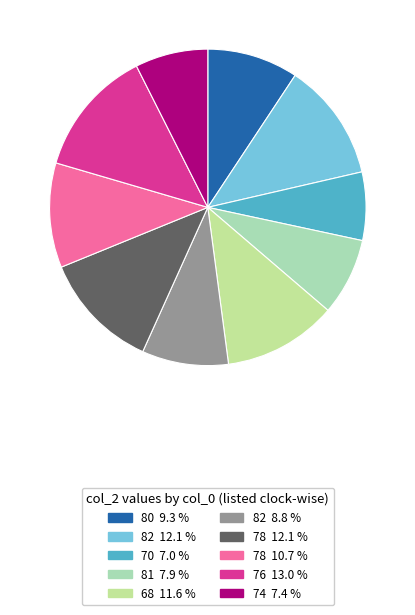

Which category has the smallest portion of the pie?

70